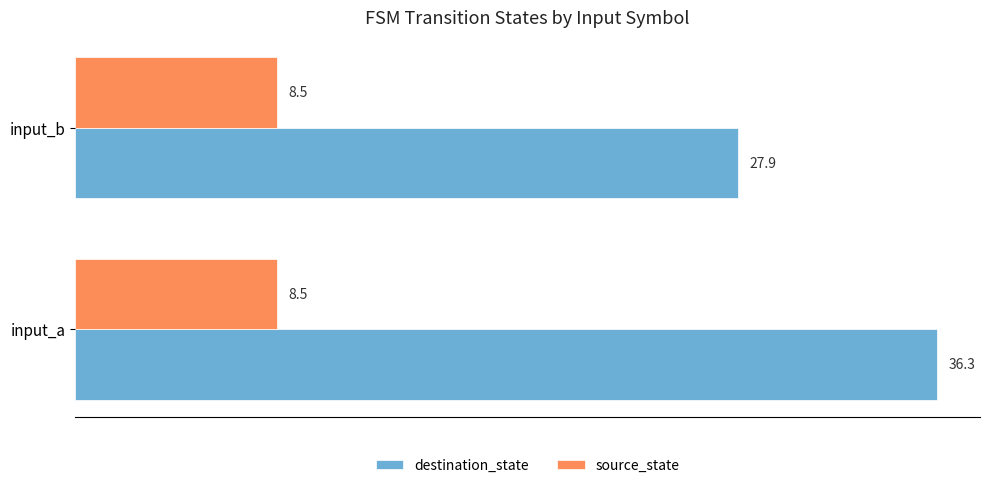

Rank the series by their average value, from lowest to highest.

source_state, destination_state